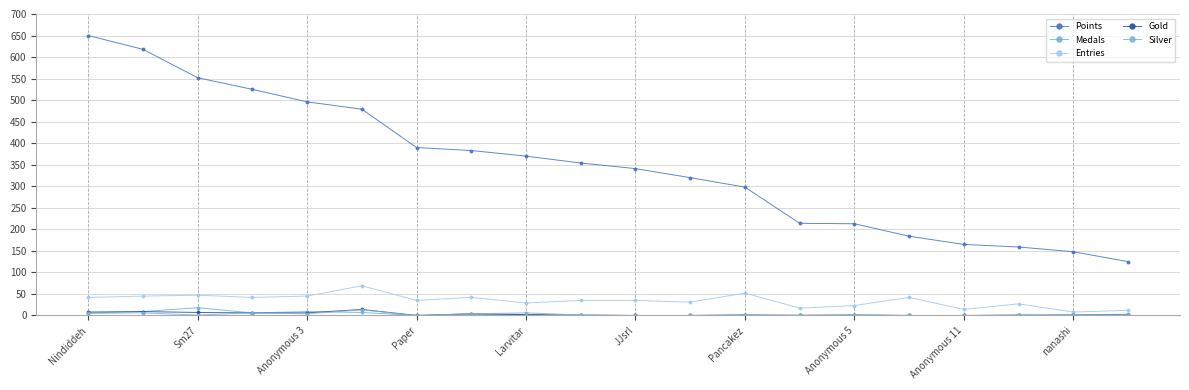

What are all the series names shown in the legend?

Points, Medals, Entries, Gold, Silver